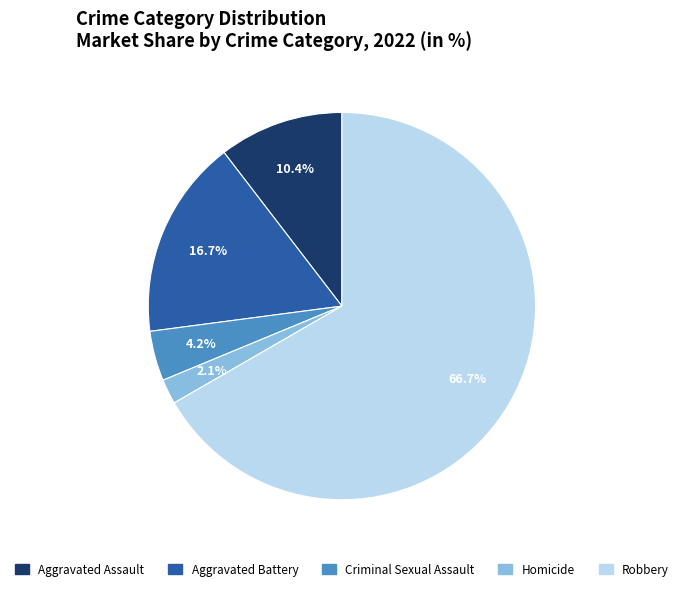

Is it true that Aggravated Battery is 17% of the pie?

True